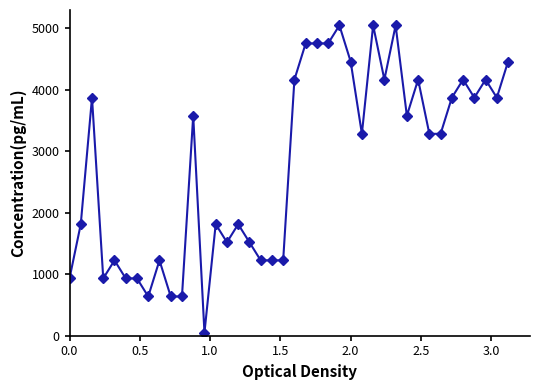

What is the maximum value shown in the chart?

5050.0